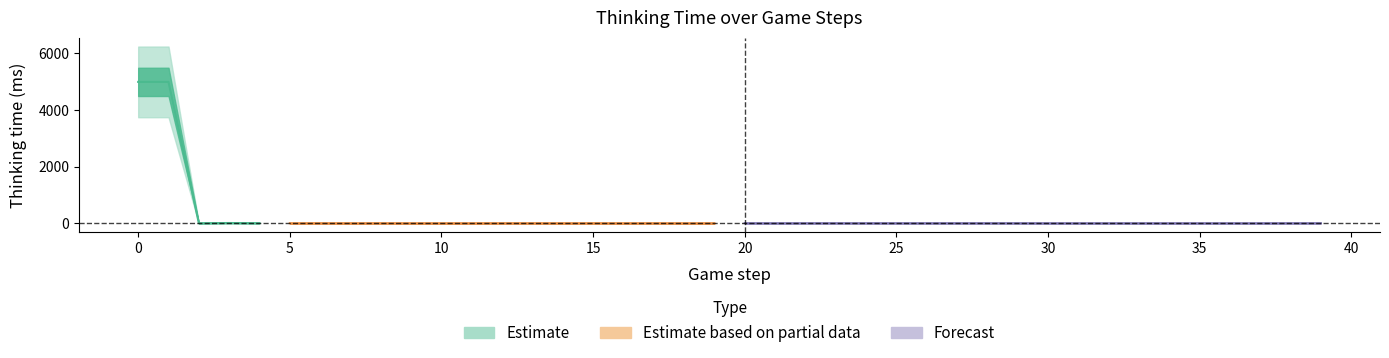

What is the maximum value shown in the chart?

4991